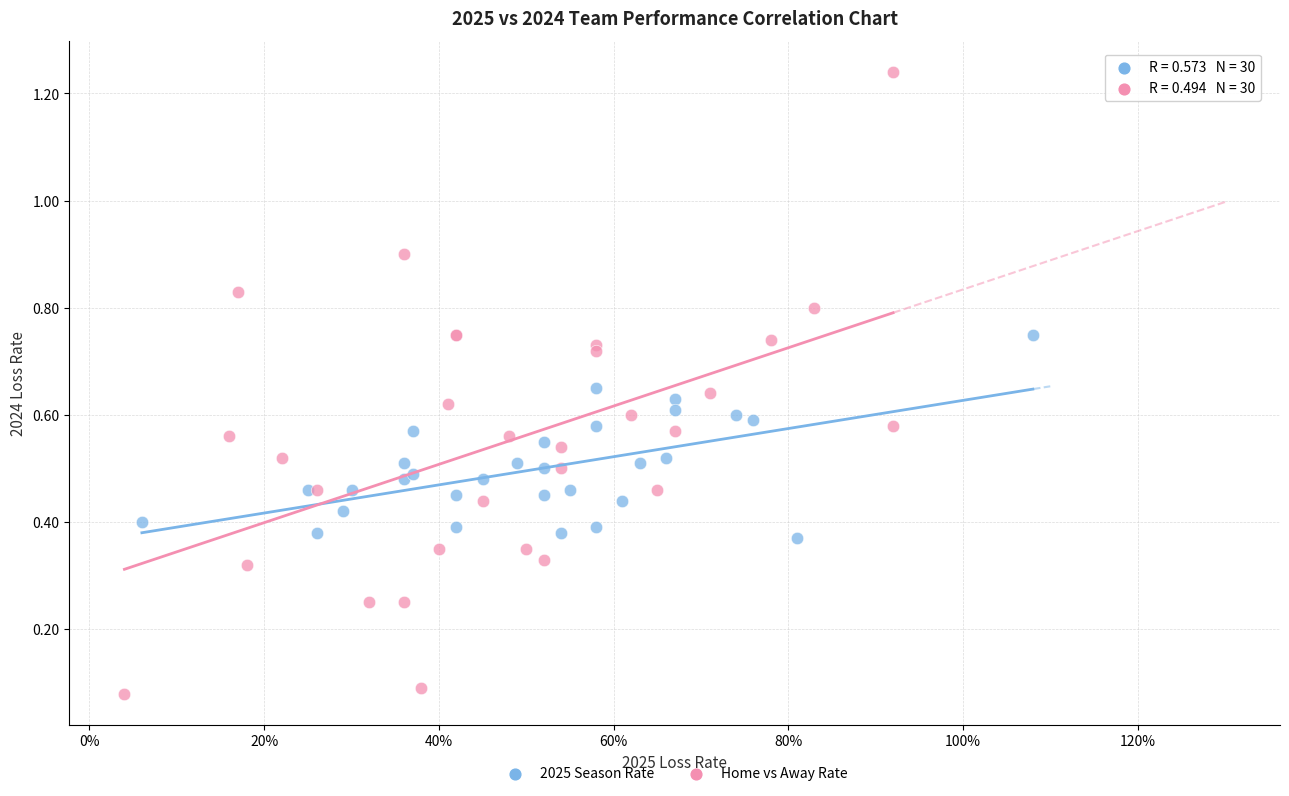

Which series contains the highest Y value?

Home vs Away Rate